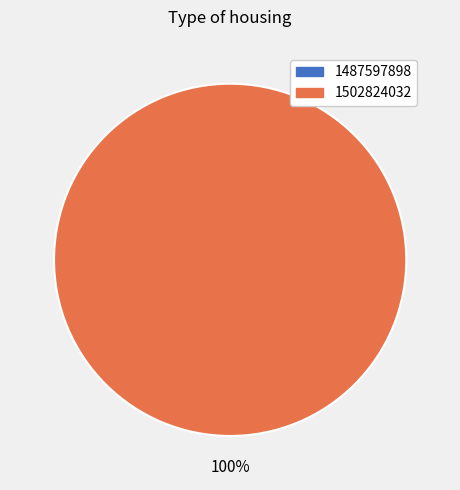

To the nearest percent, what is the average slice percentage?

50%